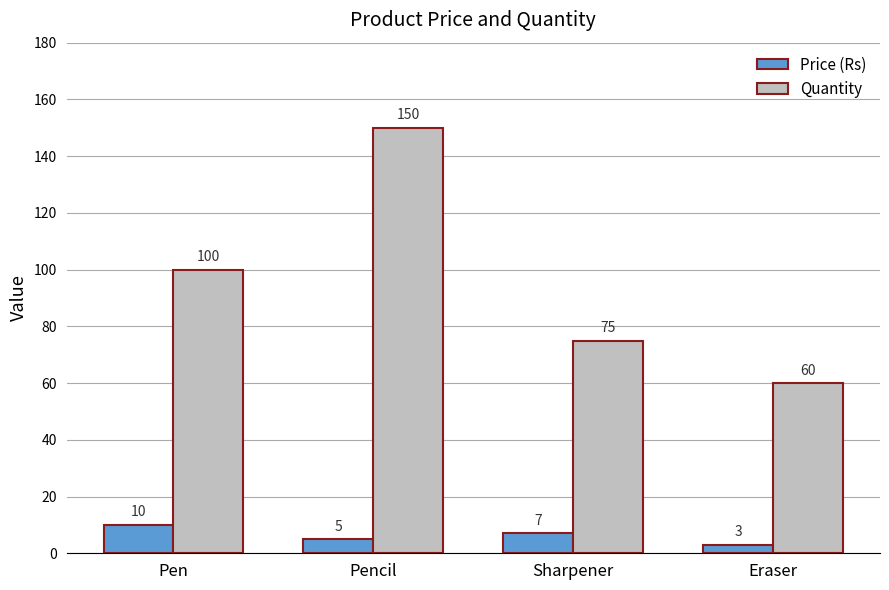

List the series in order of their peak value, lowest first.

Price (Rs), Quantity